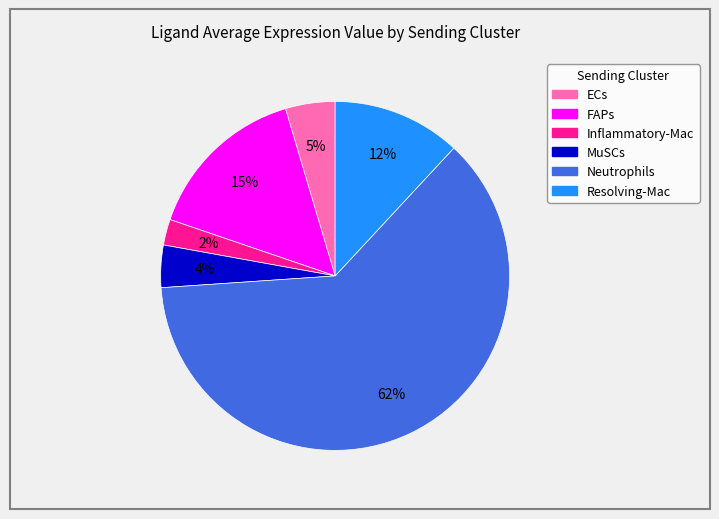

Which slice is the largest?

Neutrophils